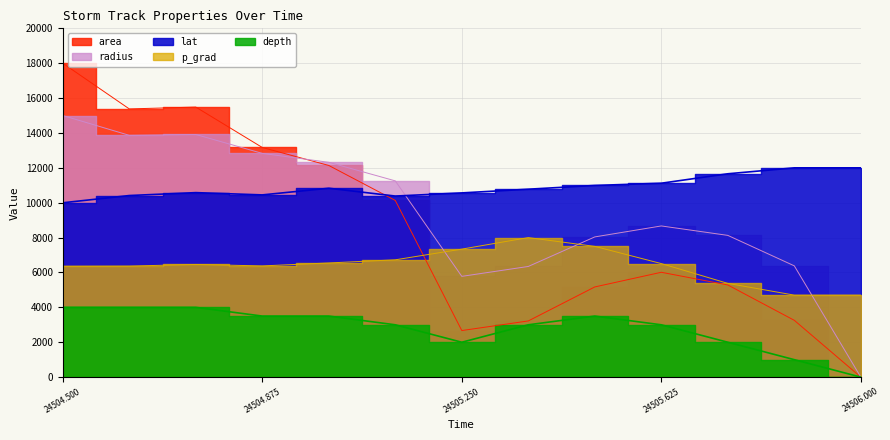

What position from the right is 24504.625?

12